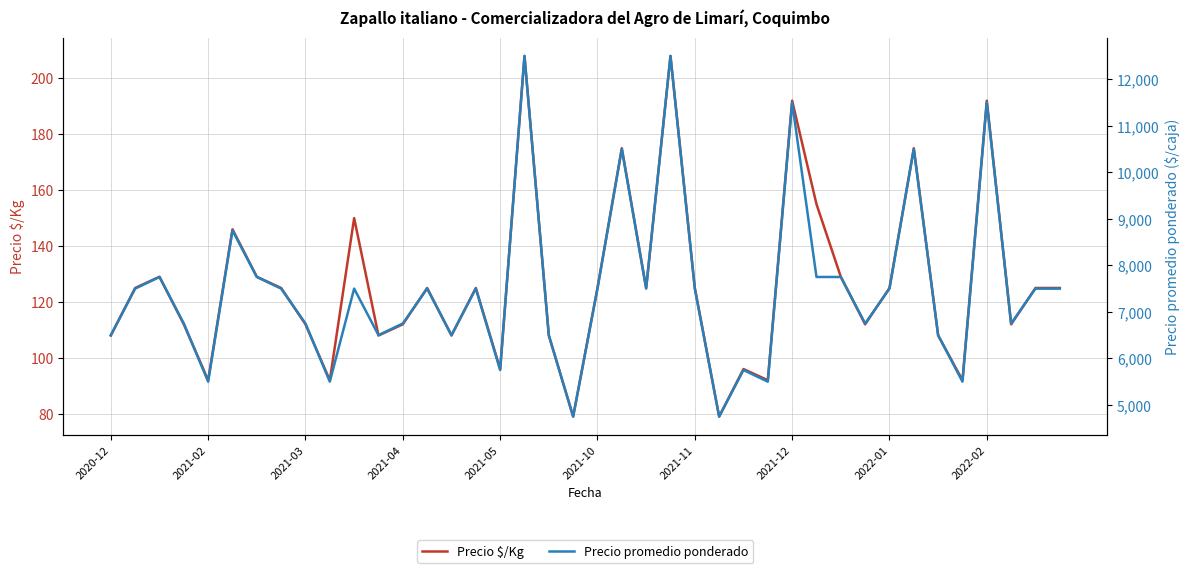

What is the minimum value for Precio $/Kg?

79